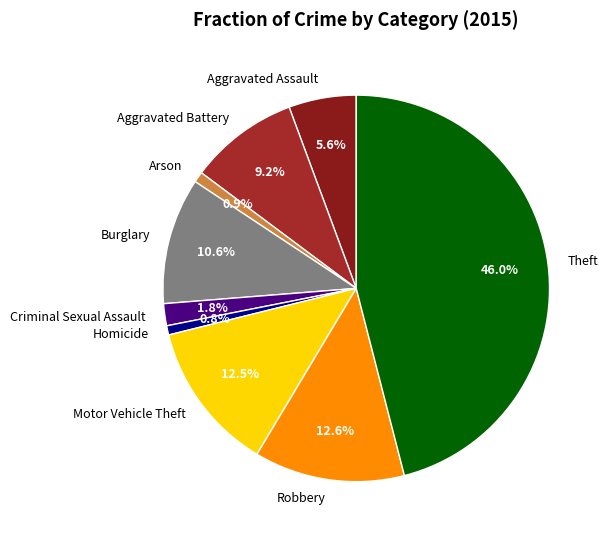

Combined, do Robbery and Homicide account for over 50%?

No